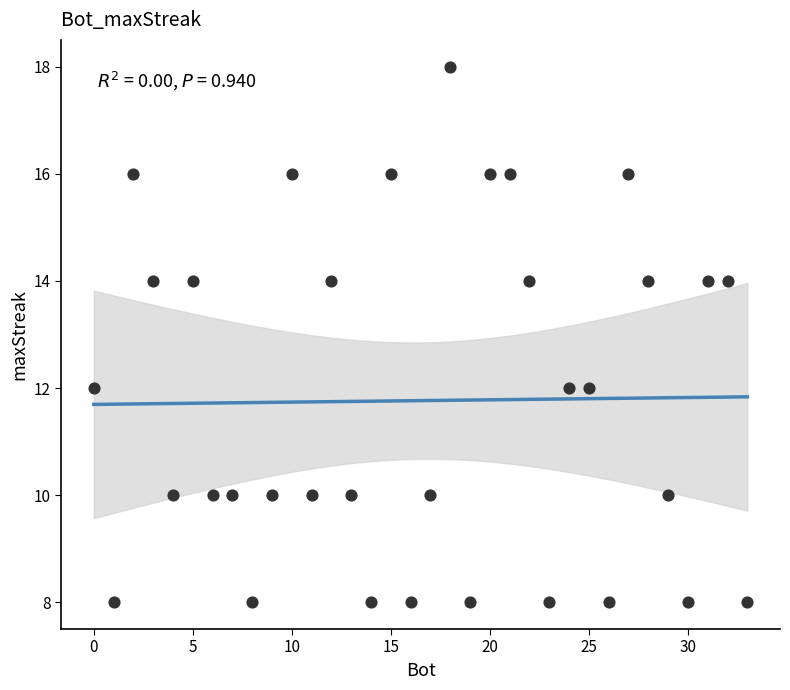

What is the range of Y values (max minus min)?

10